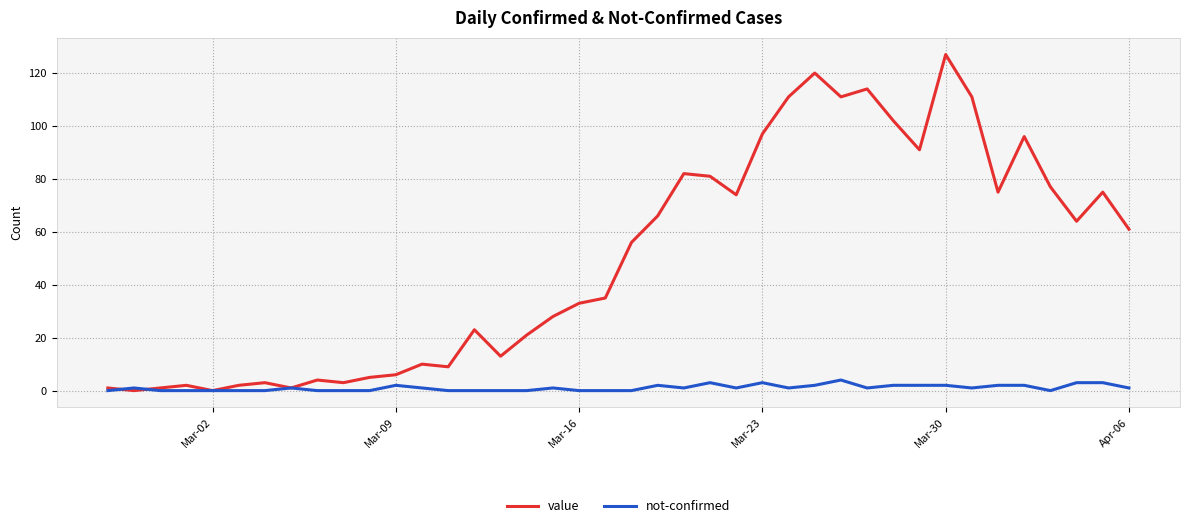

Which series has the largest total across all categories?

value